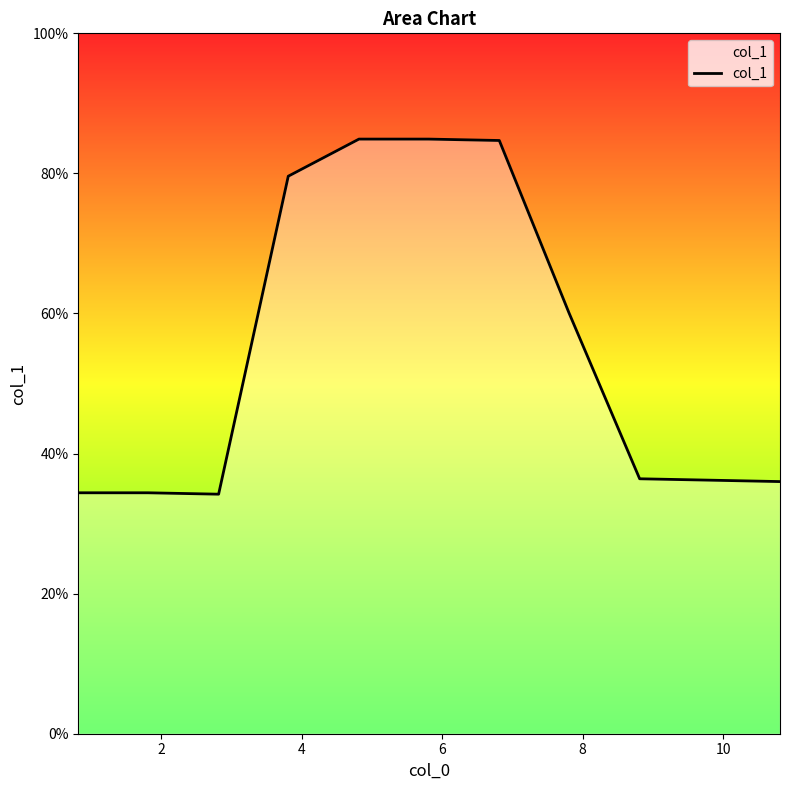

What is the smallest value displayed?

34.2